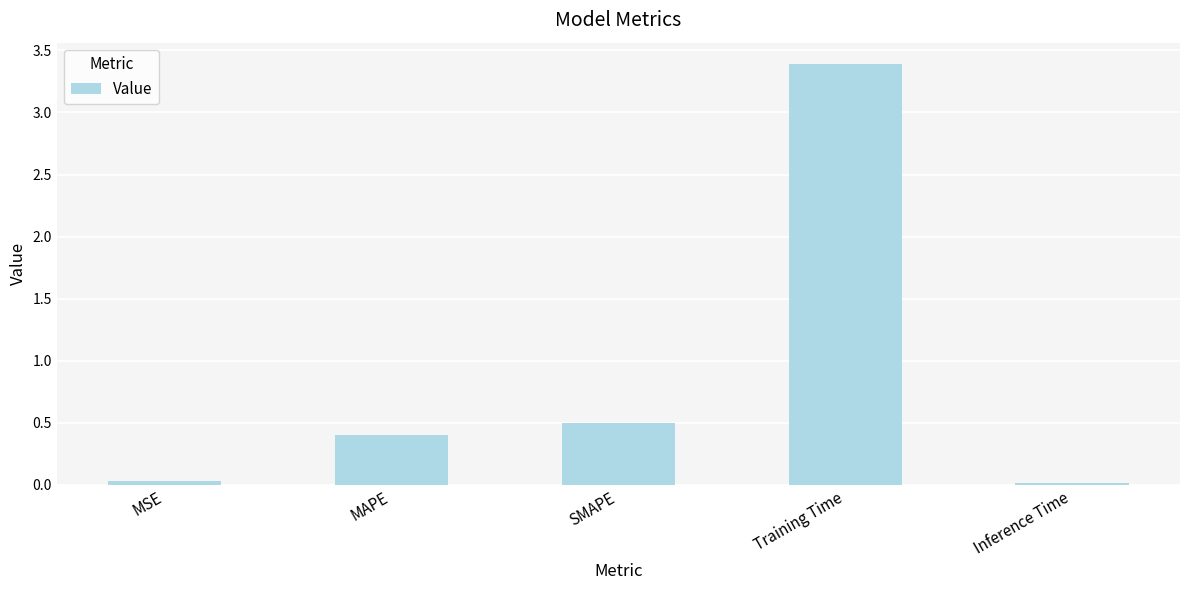

Does the chart contain stacked bars?

No